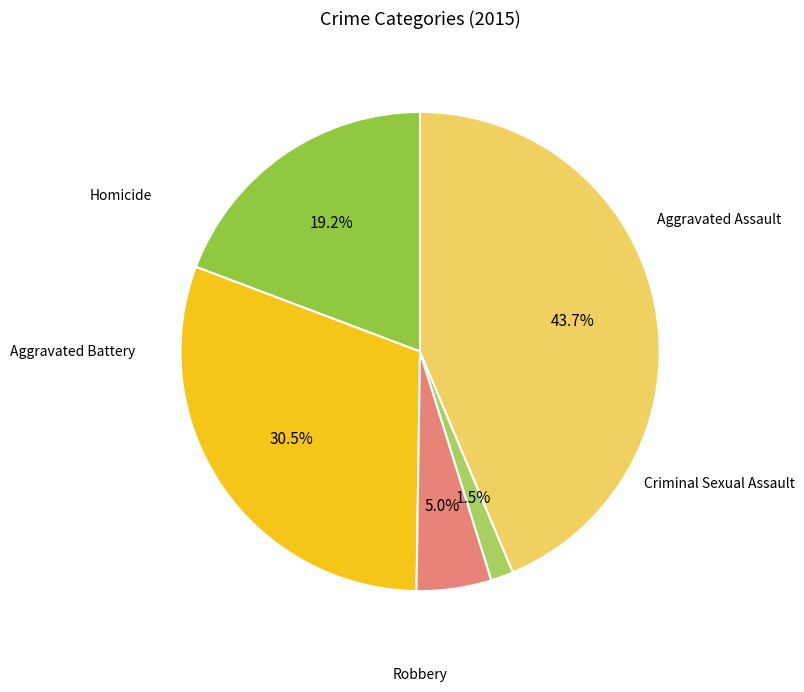

Does any single category account for the majority?

No